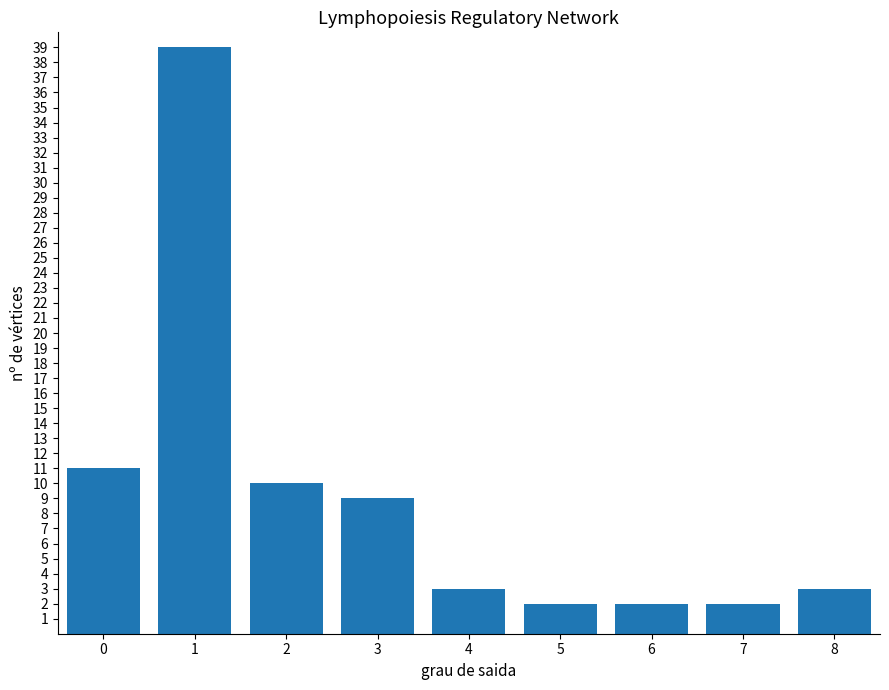

What is the difference between the maximum and minimum values?

37